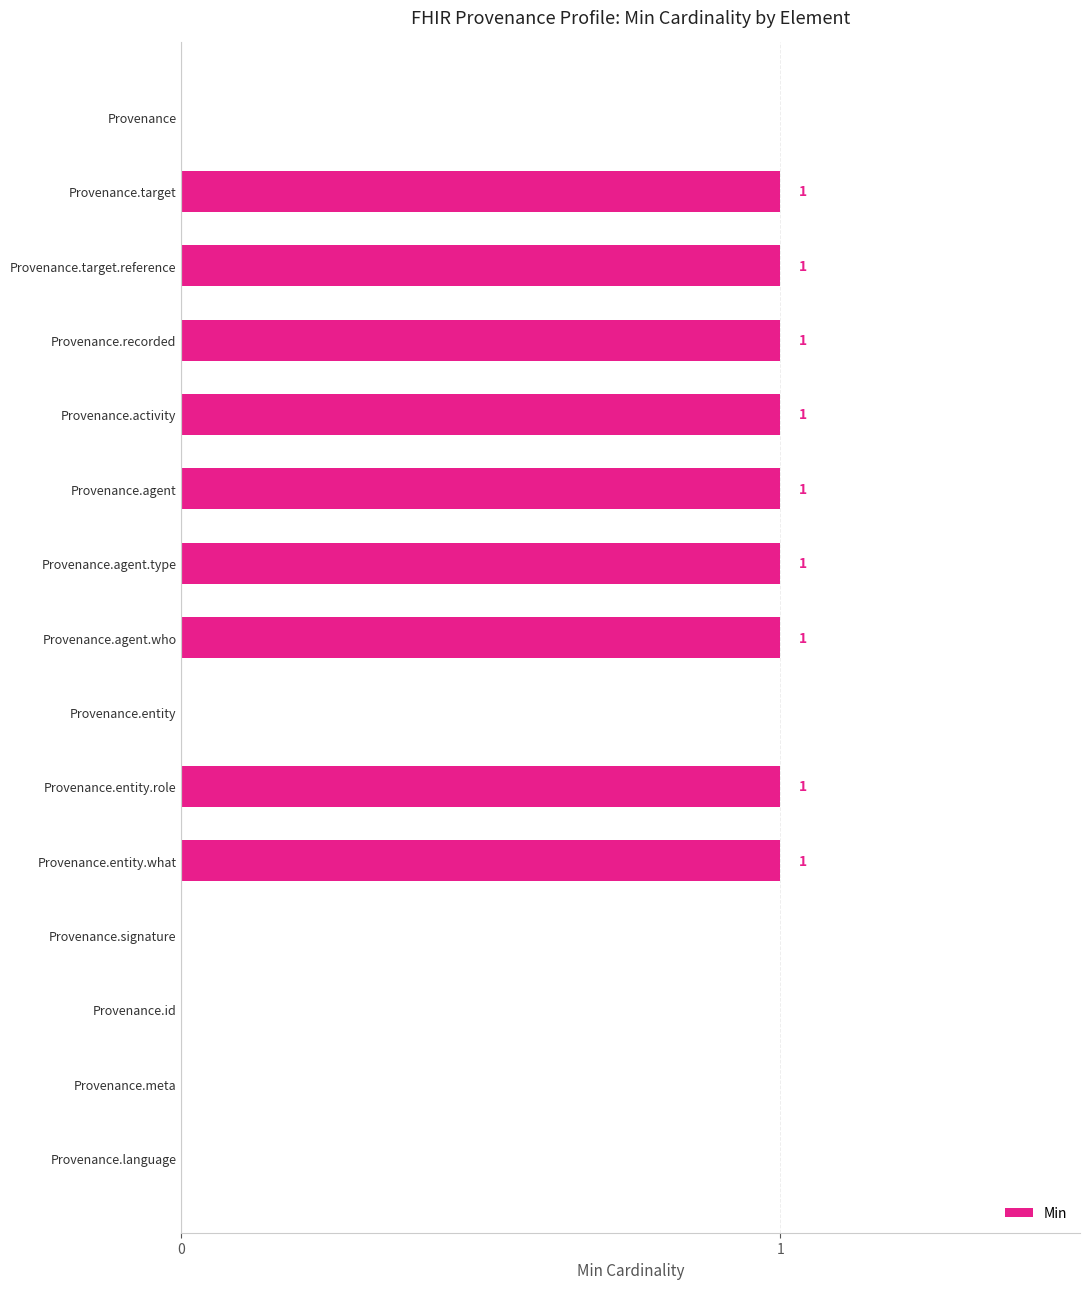

Approximately how many times larger is the value at Provenance.activity compared to Provenance.recorded?

1.0